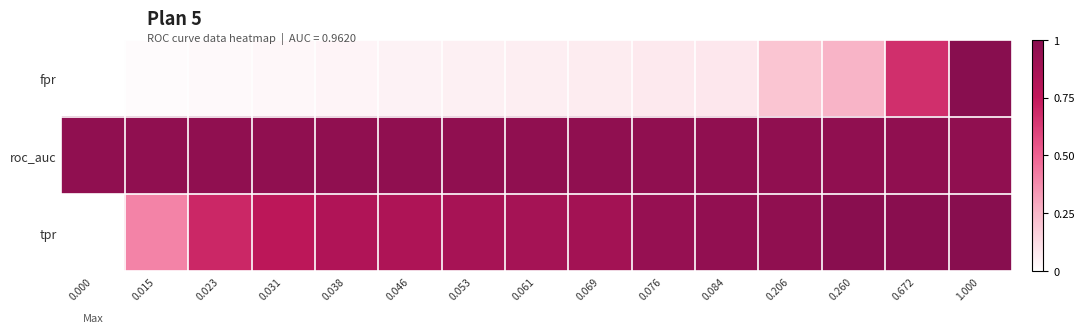

Between 0.000 and 0.031, which is larger?

0.031